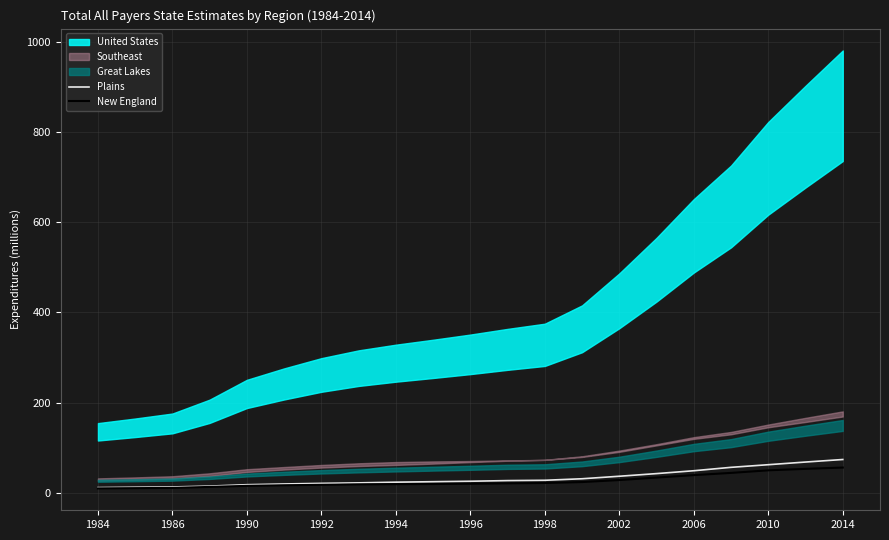

What is the average value of the Plains series?

32.2